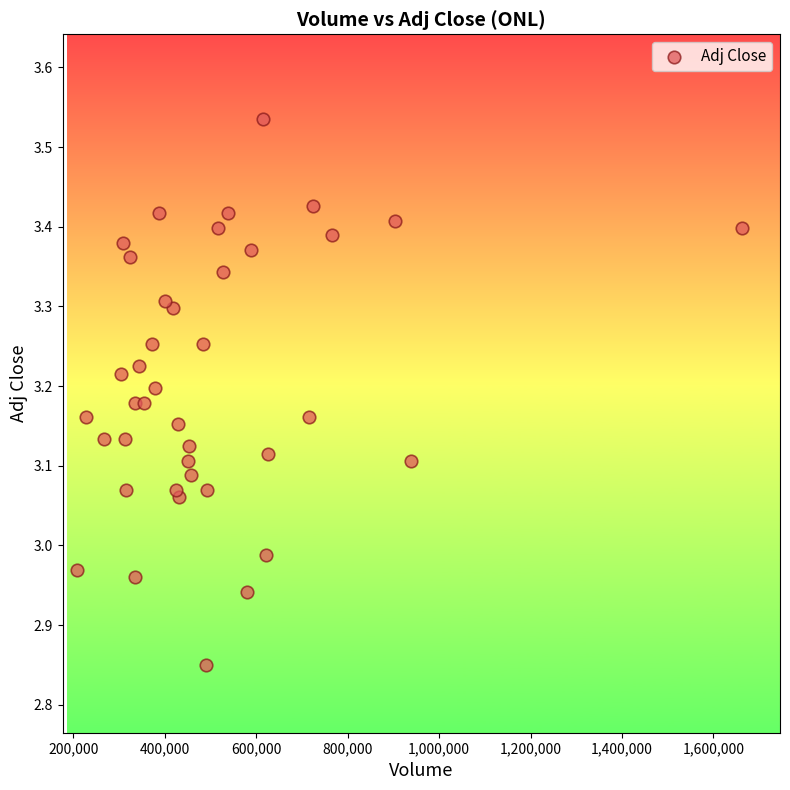

What is the range of Y values (max minus min)?

0.7